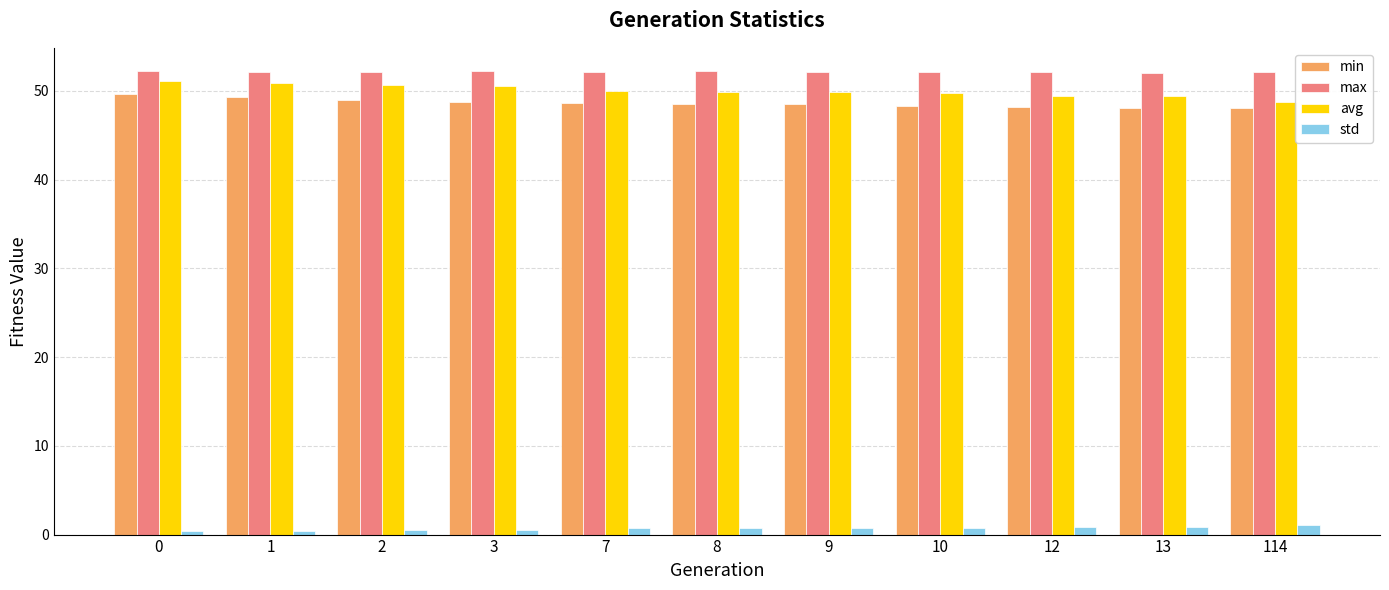

Which series has the widest spread of values?

avg